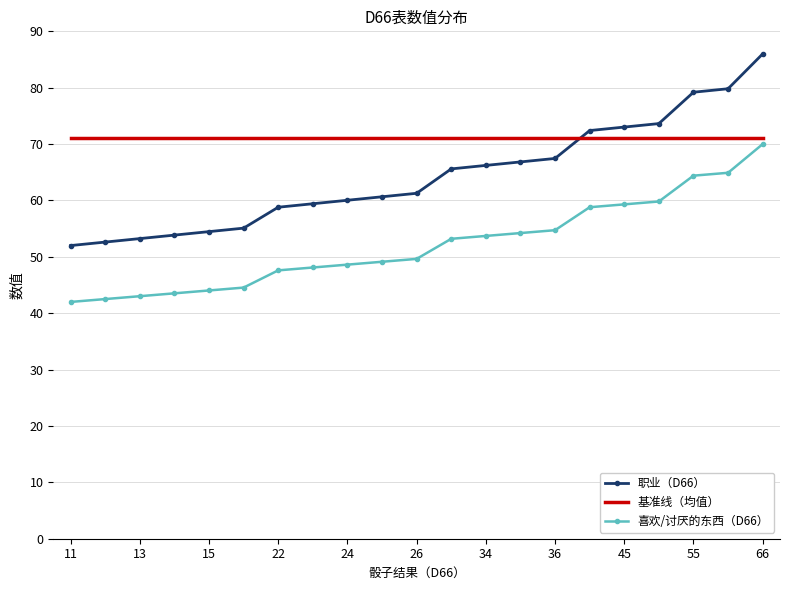

Which series has the widest spread of values?

职业（D66）